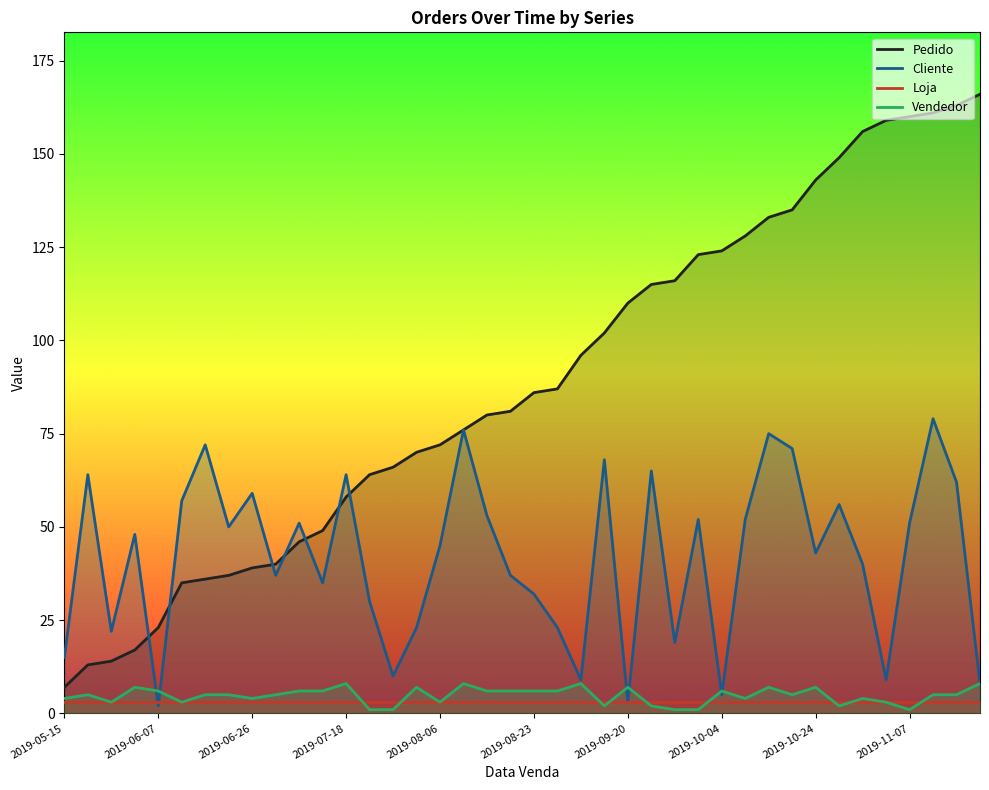

Where does the Vendedor series first go above 5?

2019-05-31